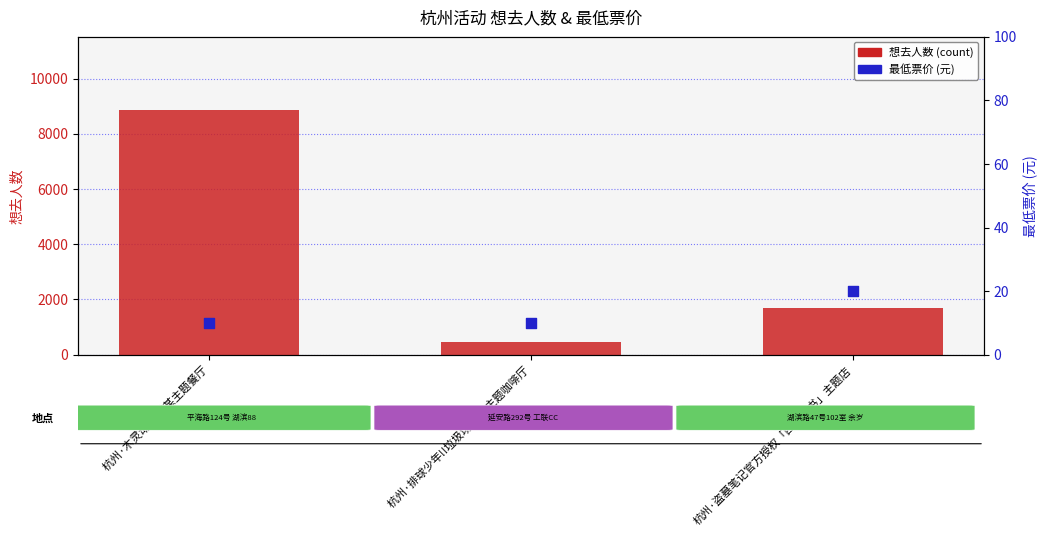

At which category is the sum across all series the highest?

杭州·木灵动漫 某某主题餐厅